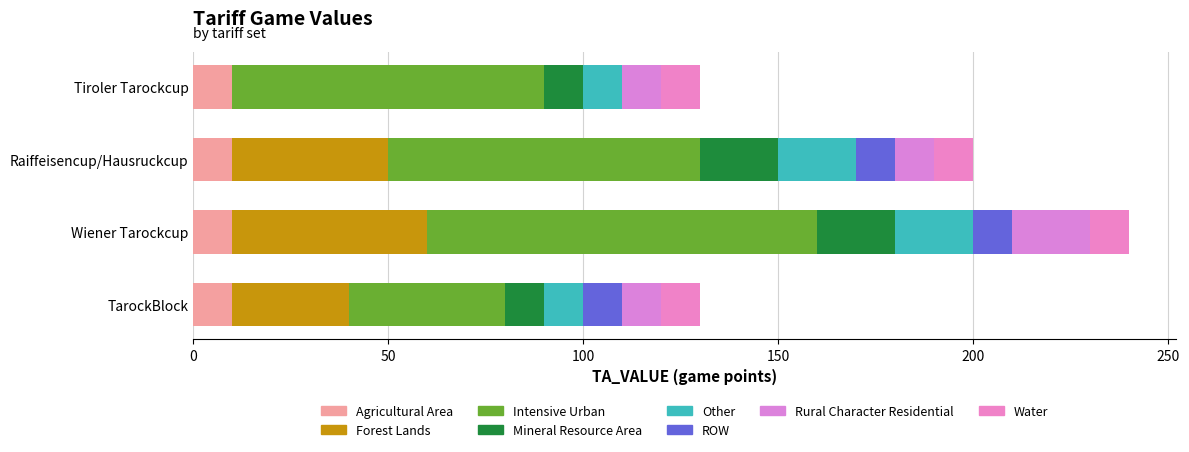

True or false: Other has a value of 20 at Wiener Tarockcup.

True